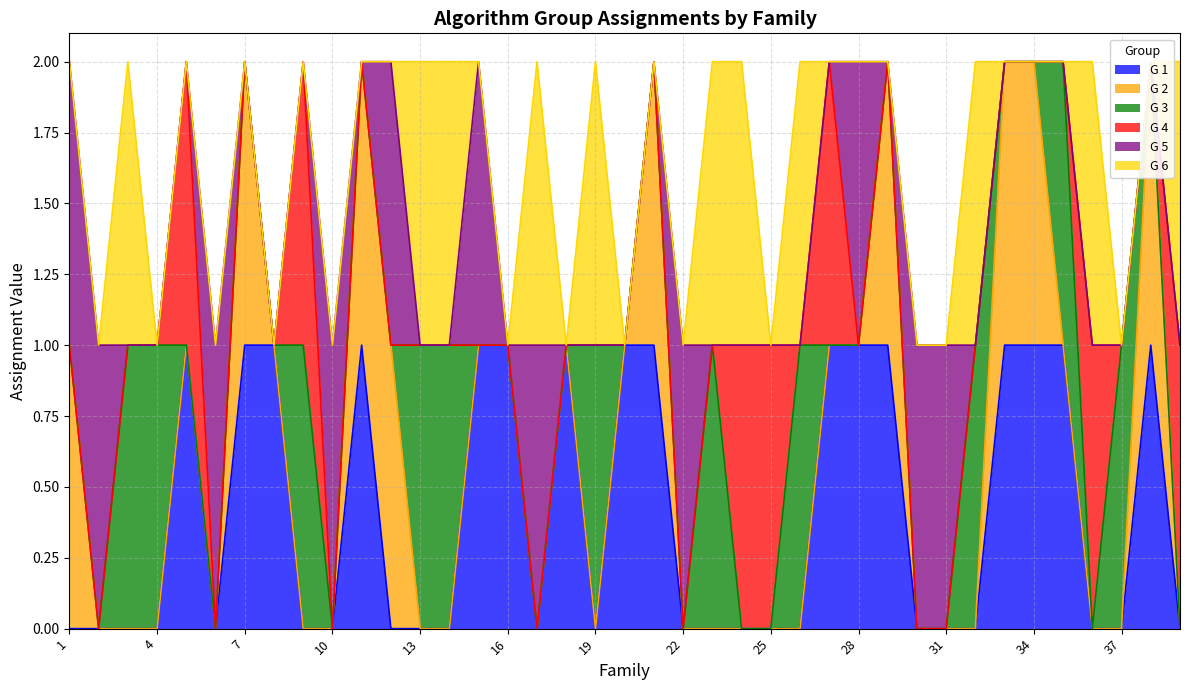

The G 2 series shows 0 at 14. True or false?

True